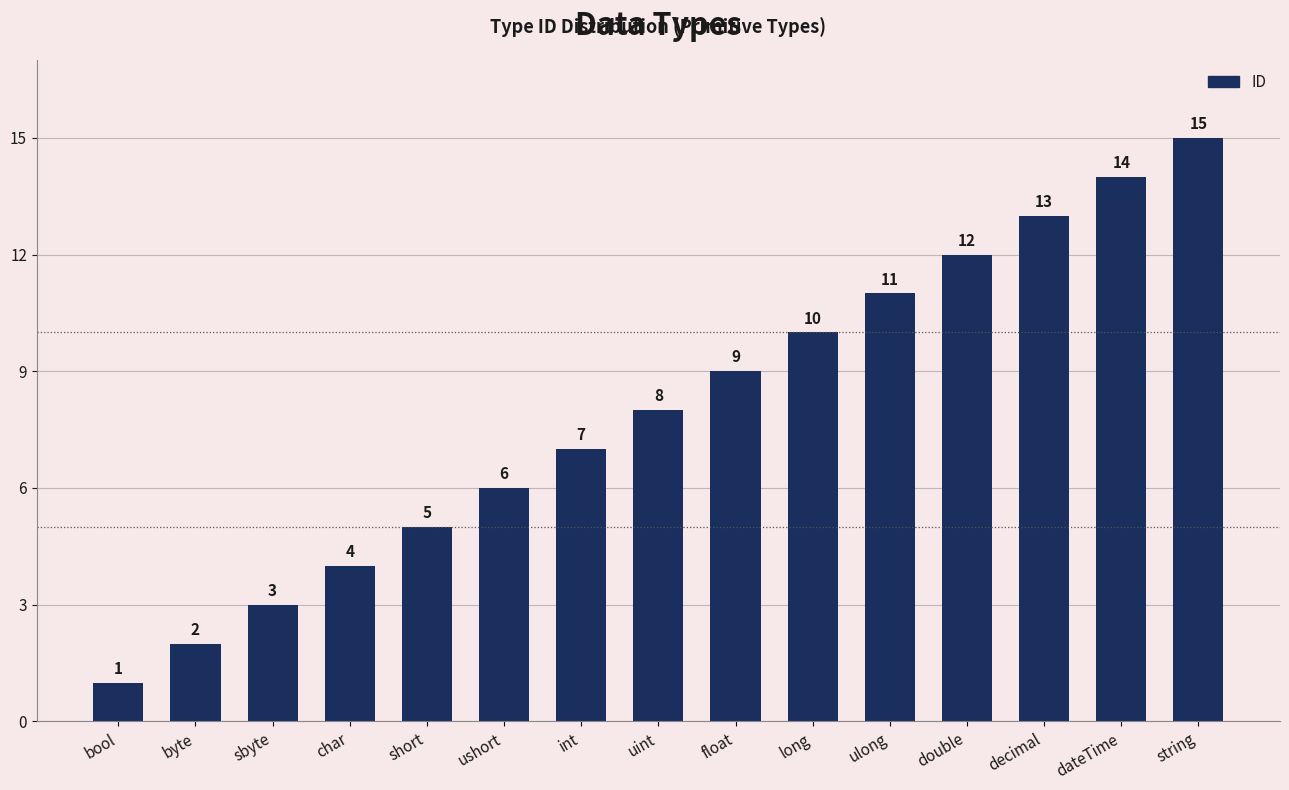

What is the difference between the maximum and minimum values?

14